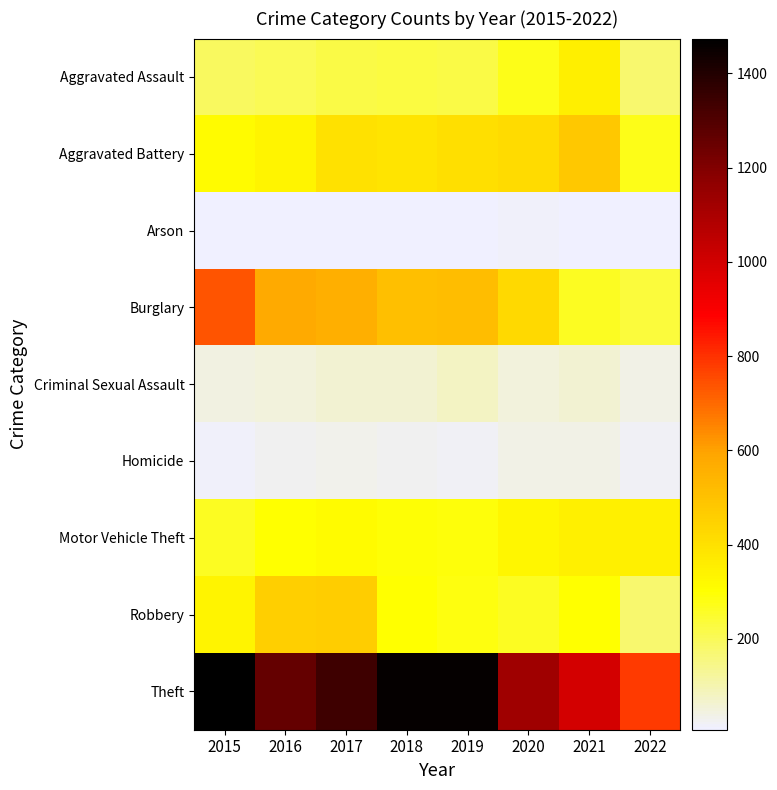

How many categories are shown in the chart?

8